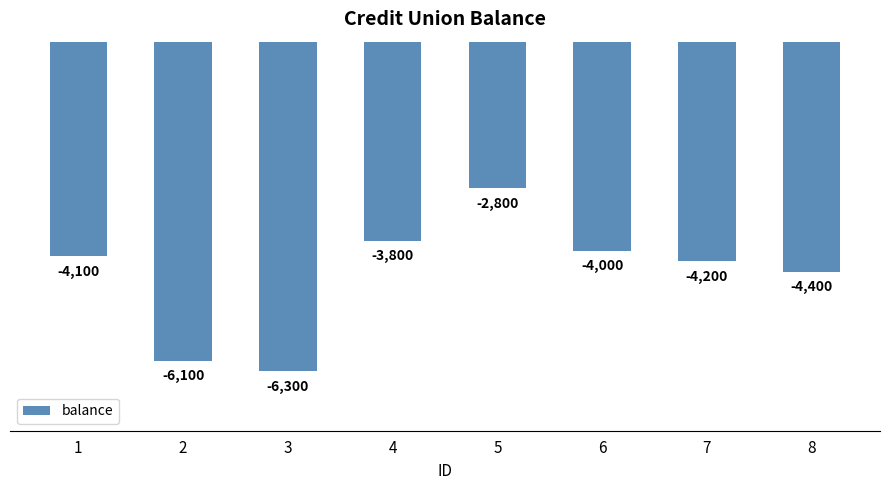

What is the value of the 2nd bar from the left?

-6100